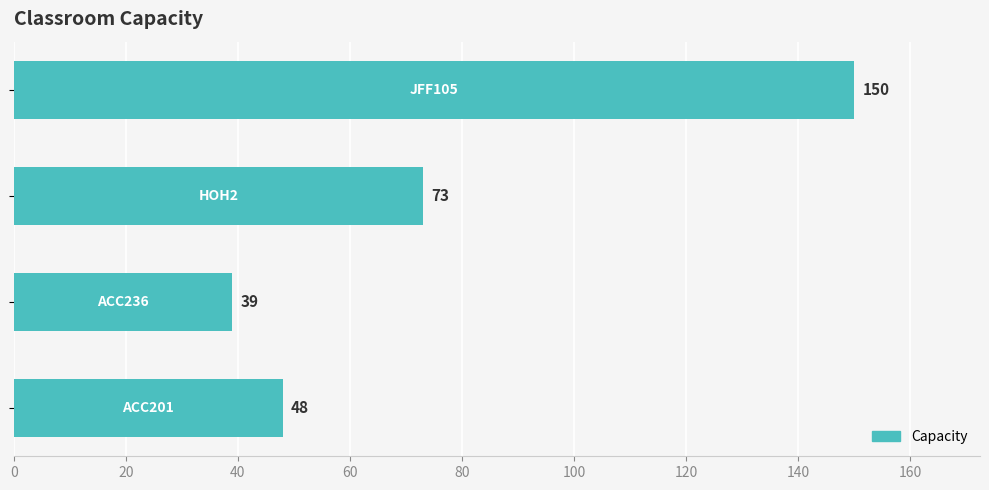

Reading bottom to top, what are all the values shown in this chart?

48	39	73	150